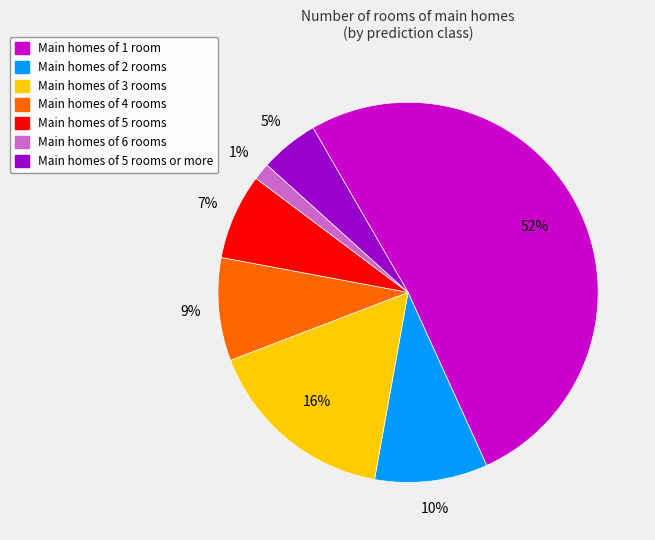

To the nearest percent, what is the average slice percentage?

14%